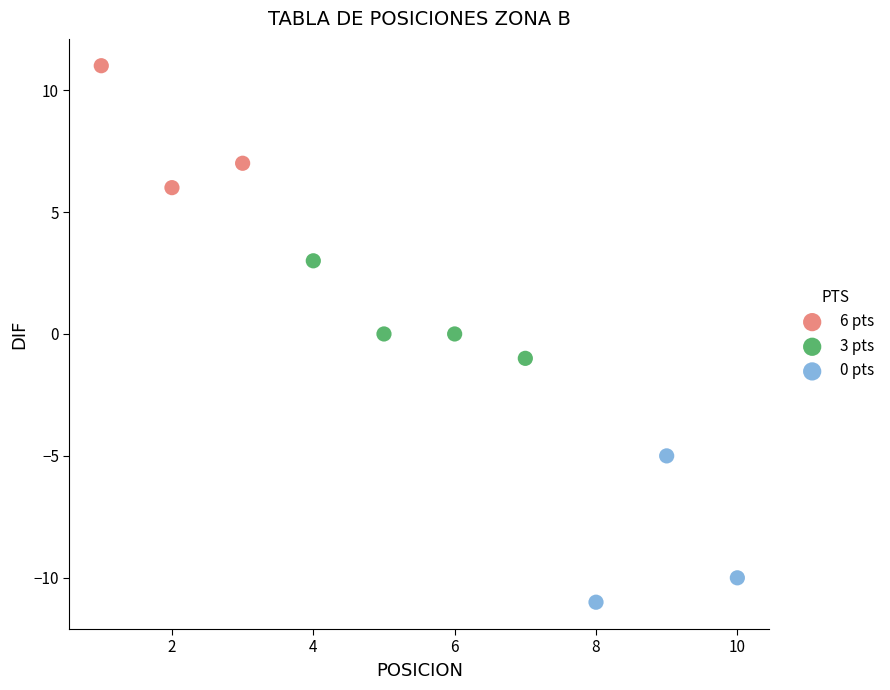

Which series has the widest spread of Y values?

0 pts